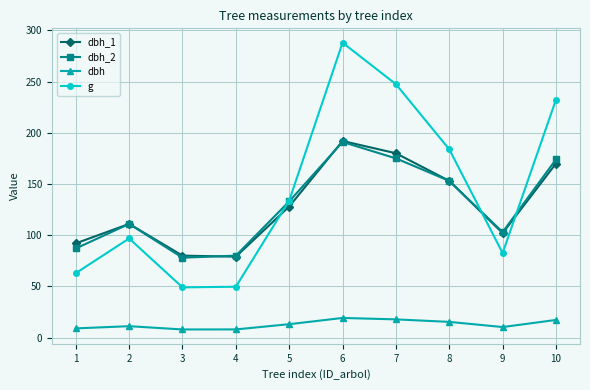

In dbh_1, how many points are lower than both neighbors (excluding endpoints)?

2